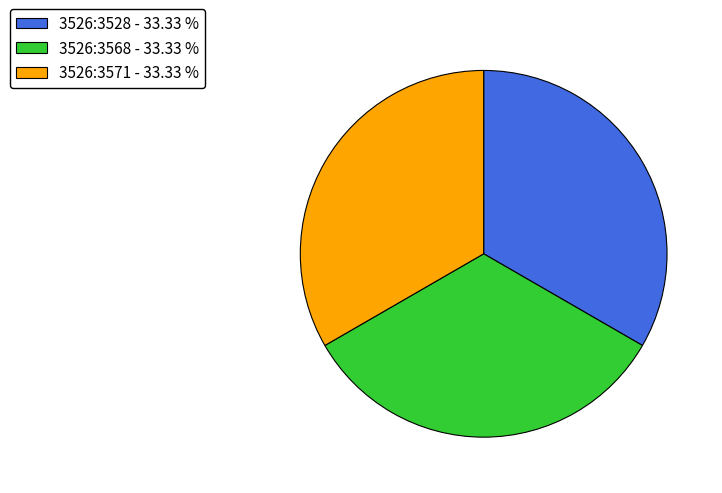

Does any single category account for the majority?

No